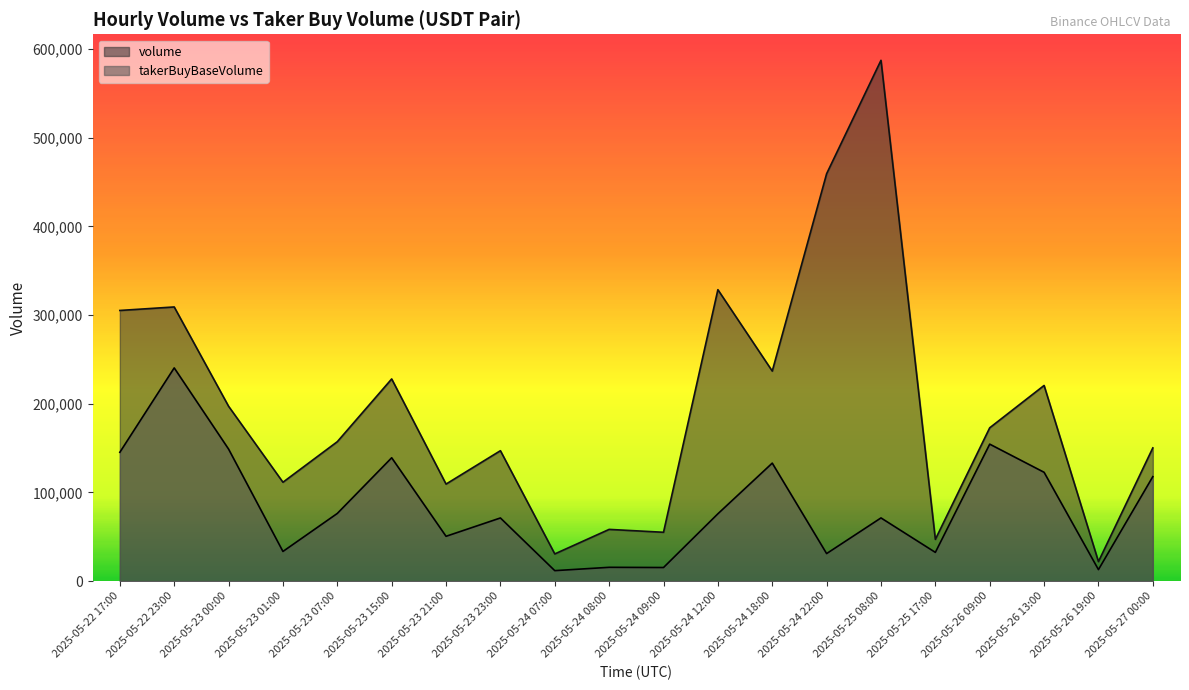

At which category does takerBuyBaseVolume reach its first local peak?

2025-05-22 23:00